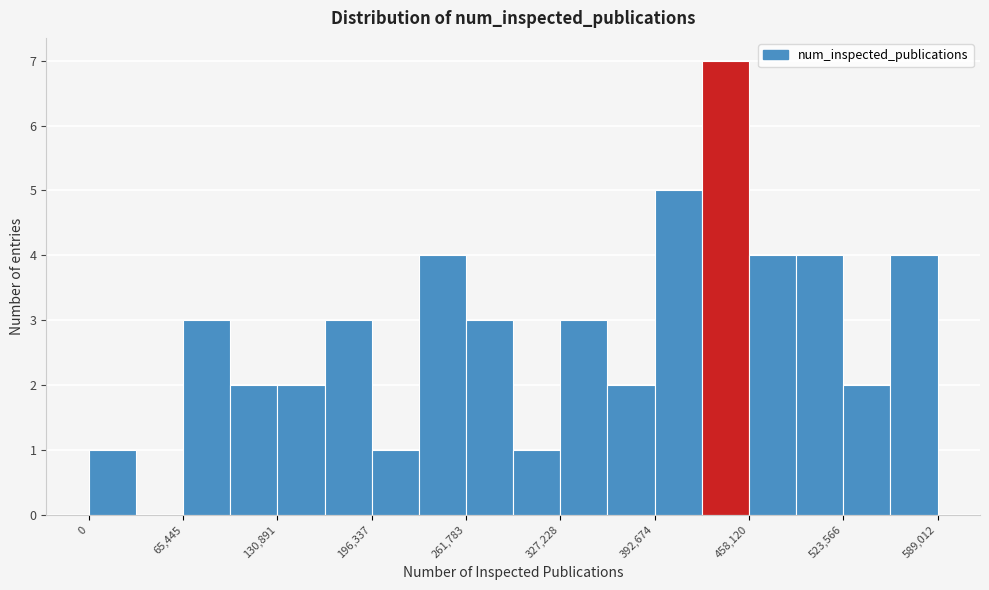

Around what value on the x-axis is the tallest bar? Give the approximate position of its centre, as read against the axis.

440000